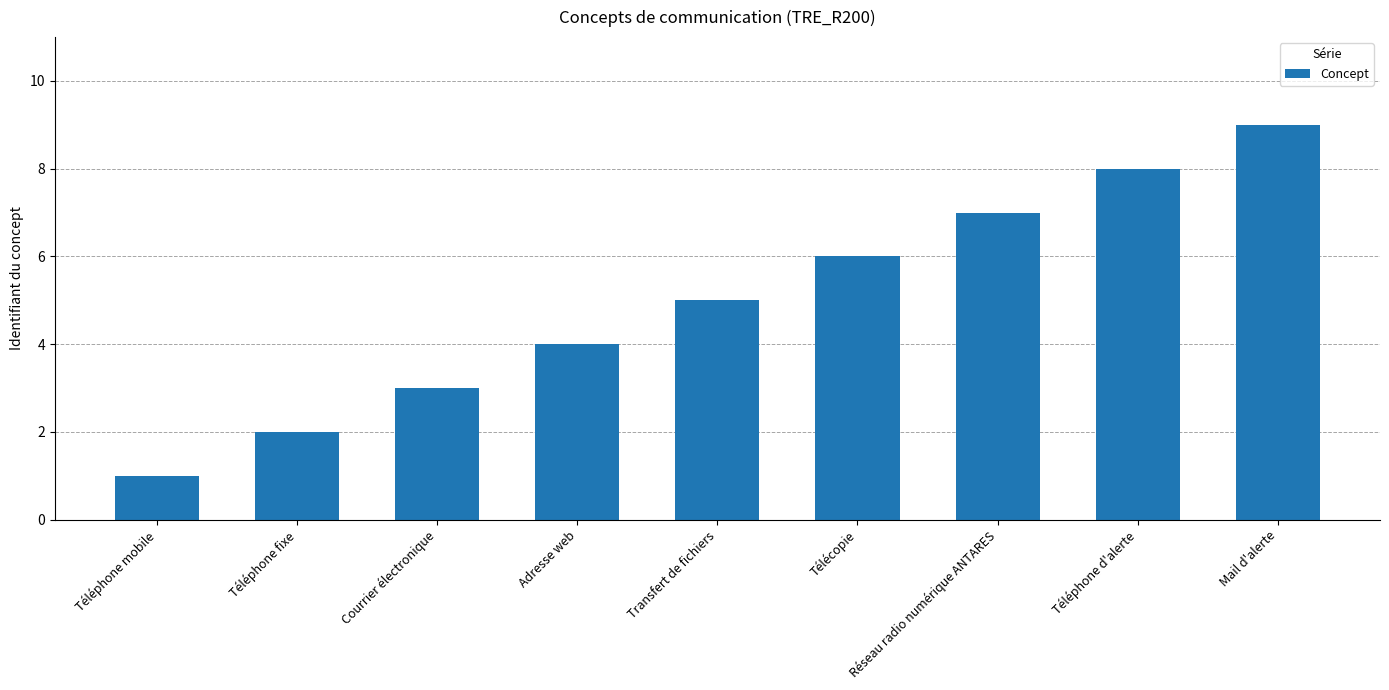

Rank the categories by value from highest to lowest.

Mail d'alerte, Téléphone d'alerte, Réseau radio numérique ANTARES, Télécopie, Transfert de fichiers, Adresse web, Courrier électronique, Téléphone fixe, Téléphone mobile